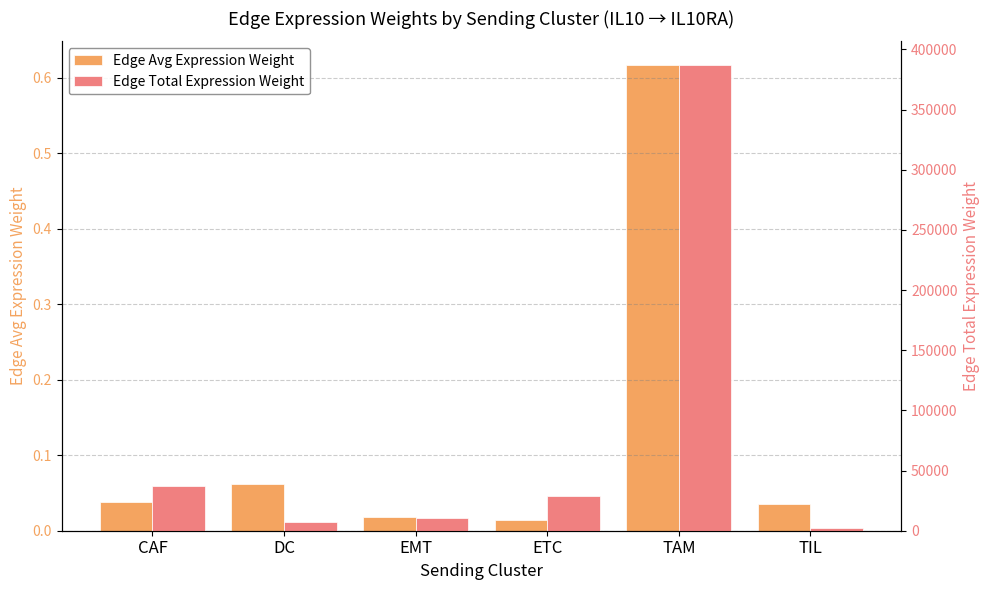

Reading left to right, list all the values displayed in this chart.

Edge Avg Expression Weight: CAF=0.0	DC=0.1	EMT=0.0	ETC=0.0	TAM=0.6	TIL=0.0
Edge Total Expression Weight: CAF=36860.3	DC=7033.4	EMT=10215.5	ETC=28911.5	TAM=387264.1	TIL=2522.4